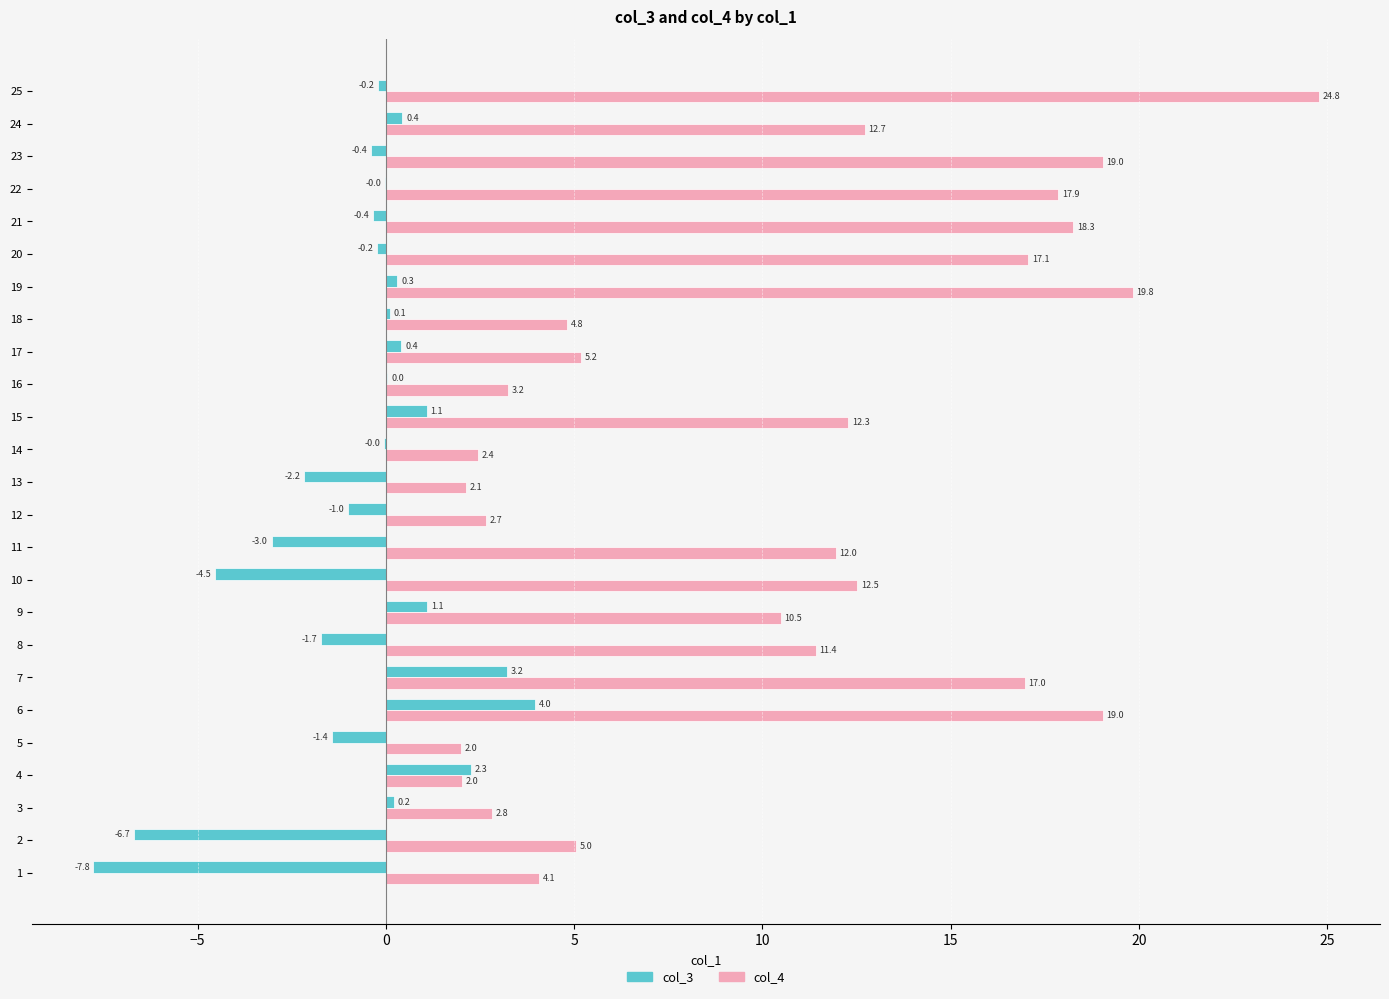

What is the total value across all series at 4?

4.3